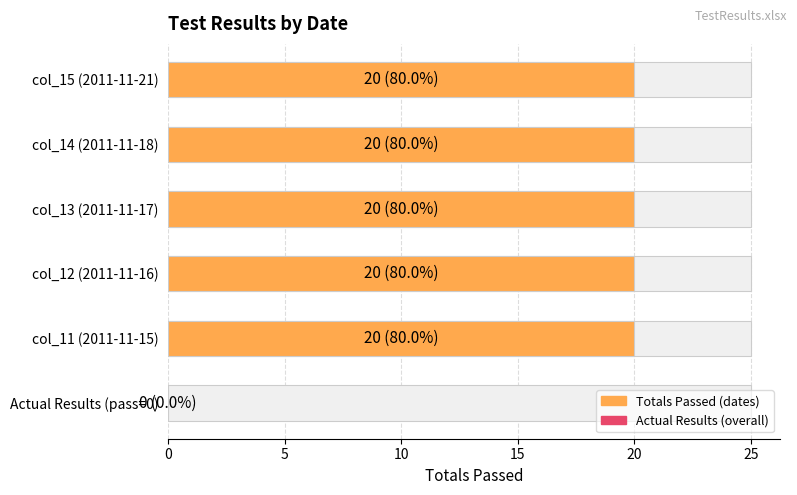

Are the bars grouped side by side (vs. stacked)?

No